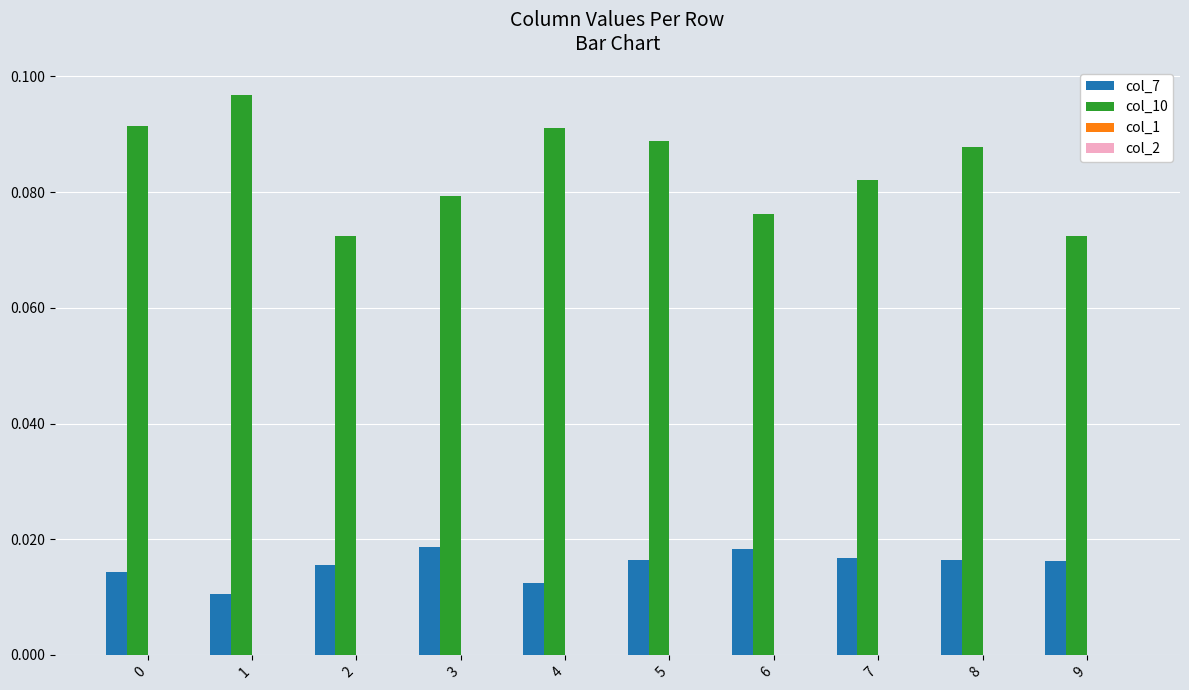

At how many categories does at least one series exceed 0?

10